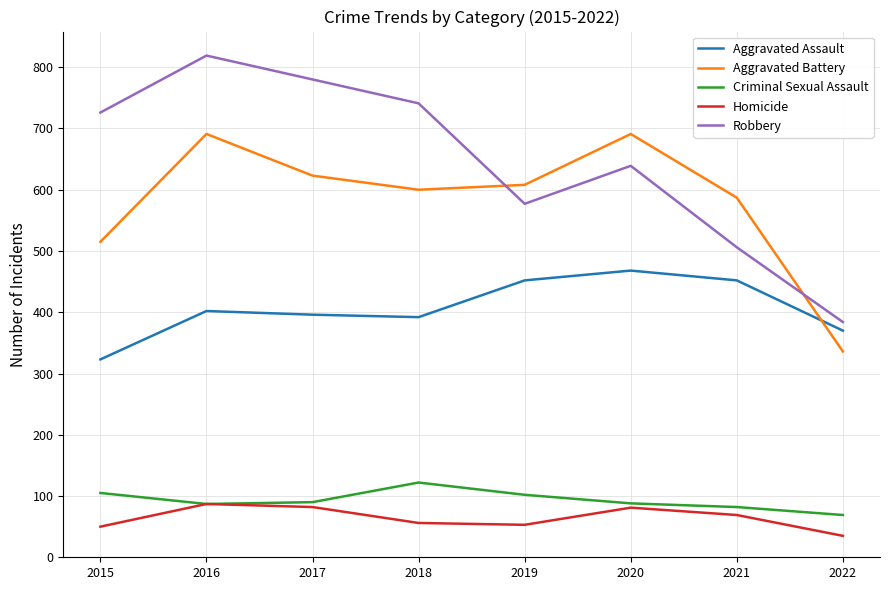

Is this an area chart (filled region under the line)?

No